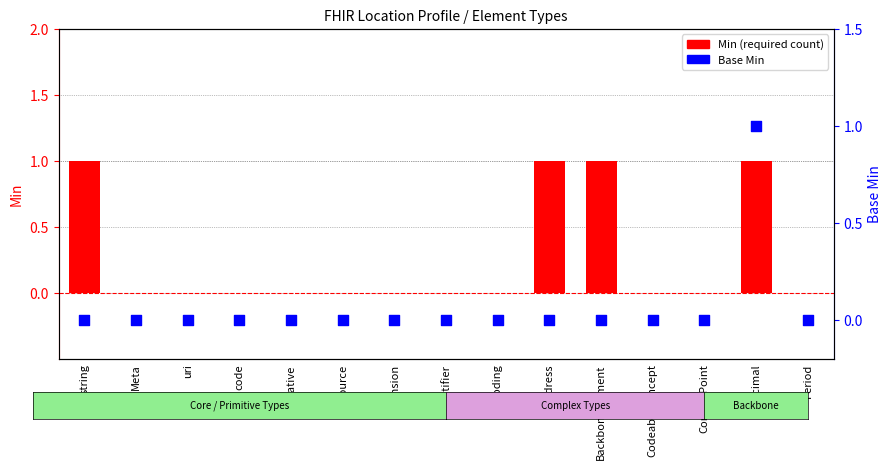

Is the value of Min at Period greater than the value of Base Min at CodeableConcept?

No